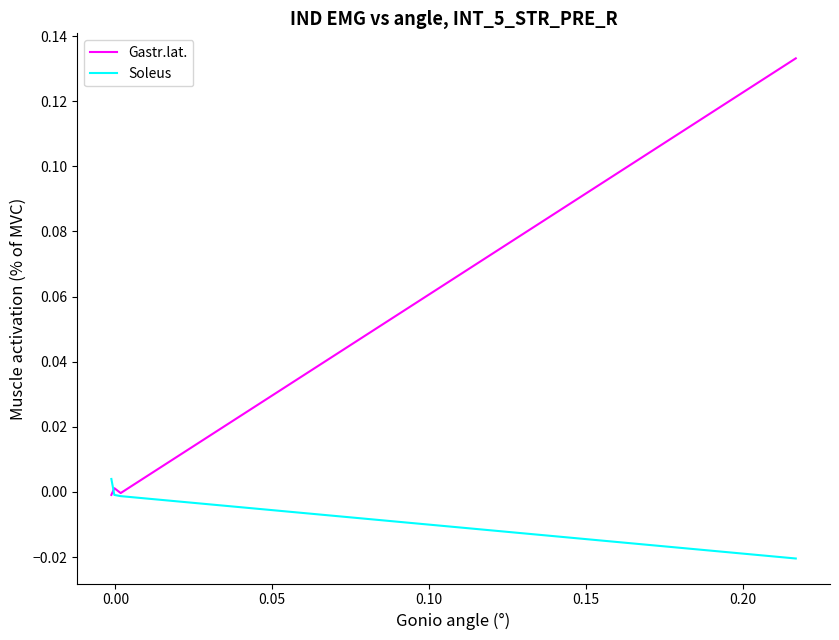

How many intersections are there between Soleus and Gastr.lat.?

1